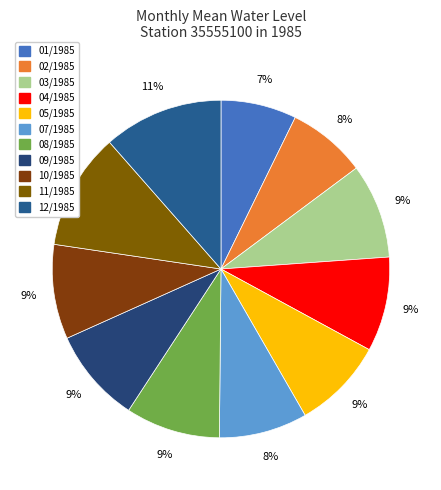

What is the ratio of the value at 01/1985 to the value at 05/1985?

0.8